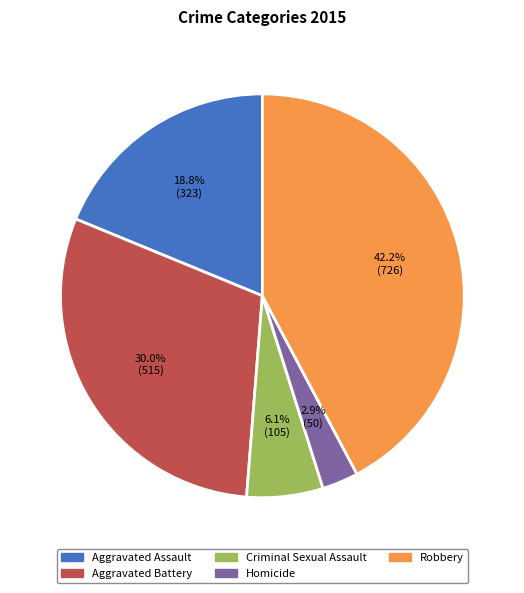

How many segments does this pie chart have?

5